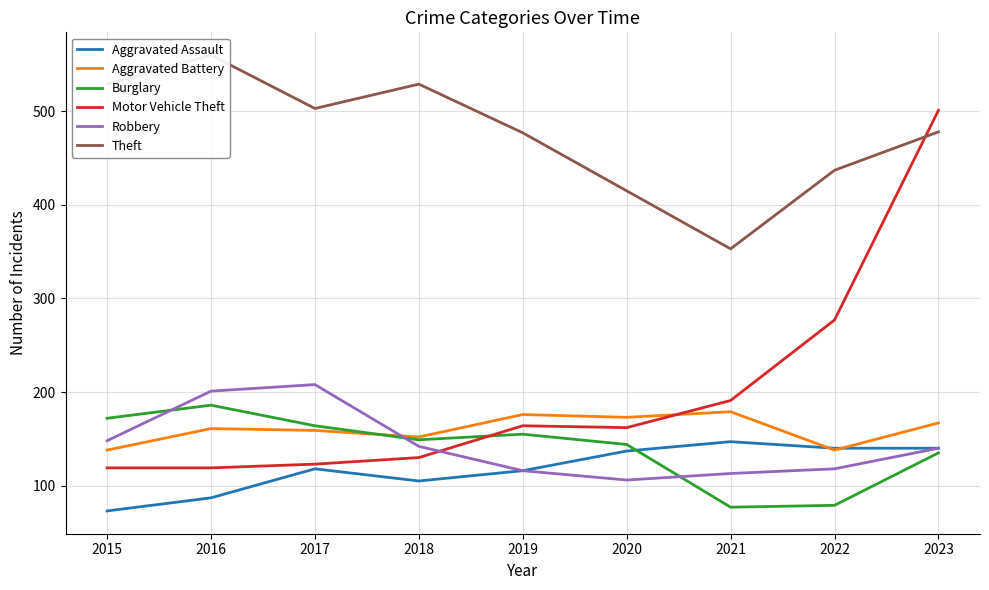

What is the greatest value displayed?

560